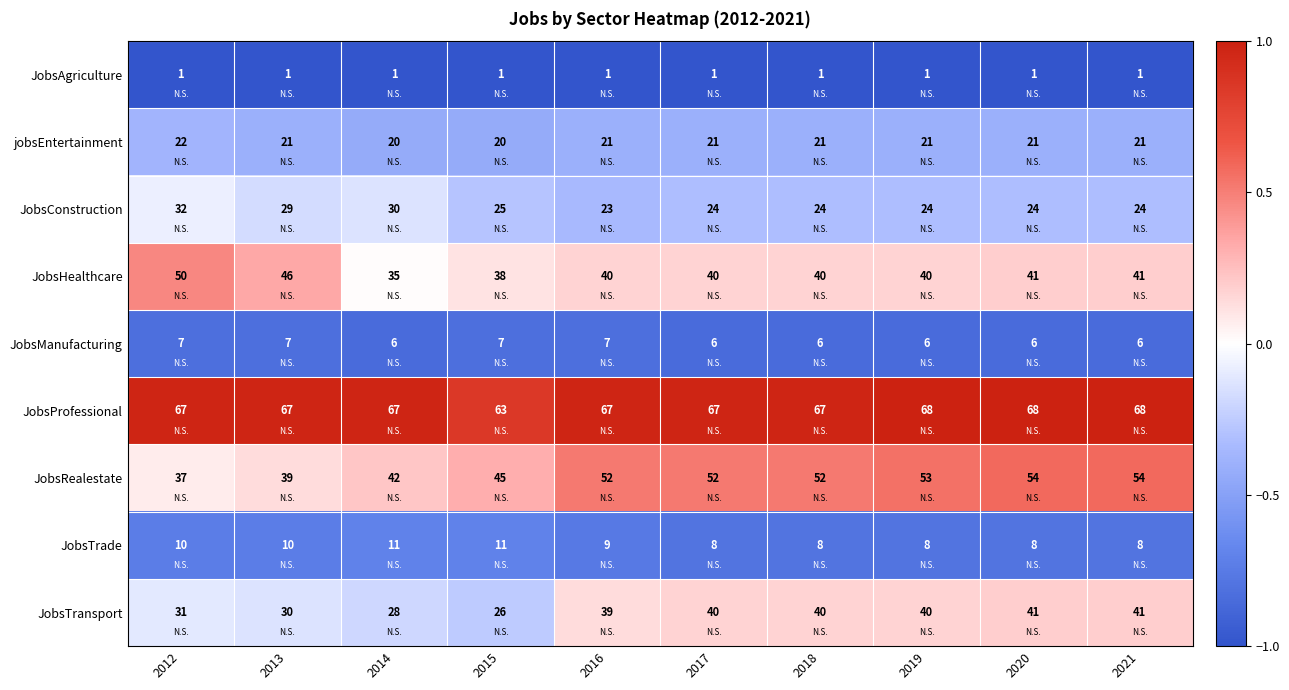

Is it true that JobsHealthcare equals 40 at 2018?

True